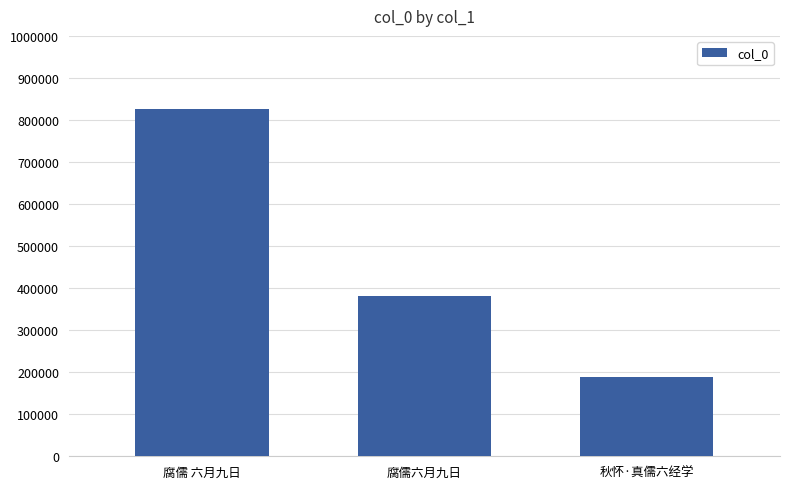

Which label corresponds to the largest value in the chart?

腐儒 六月九日